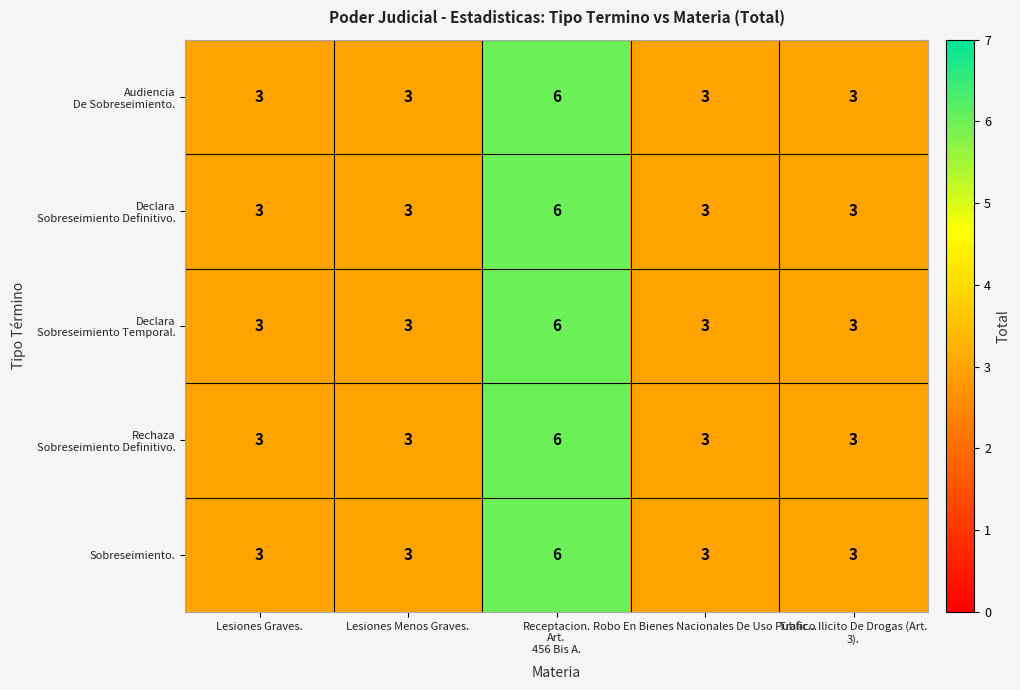

Count the number of categories in the chart.

5